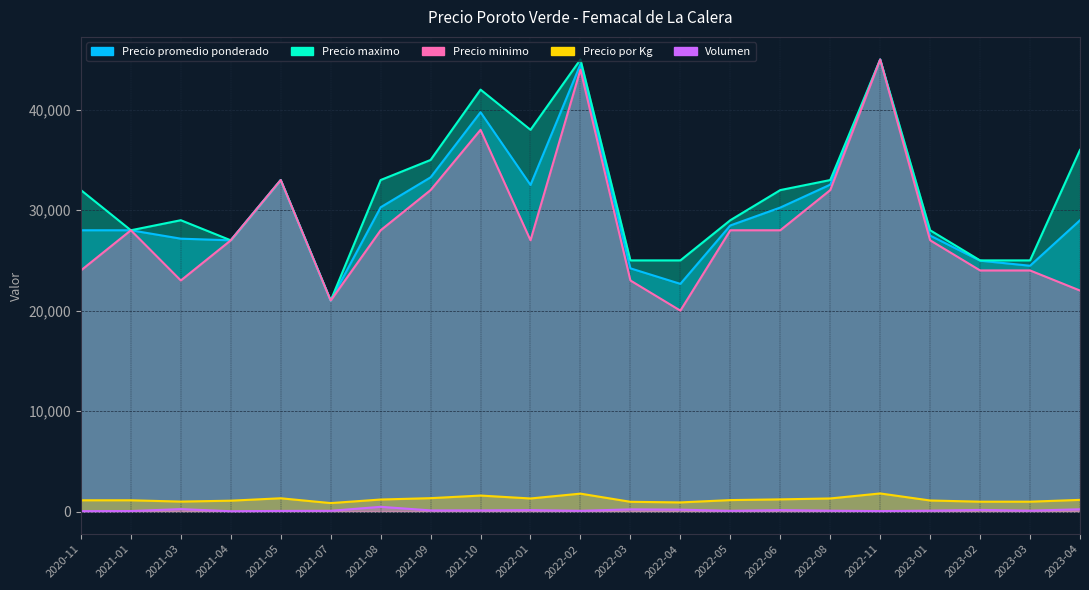

What is the approximate value of Precio maximo at 2021-01, to the nearest 50?

28000